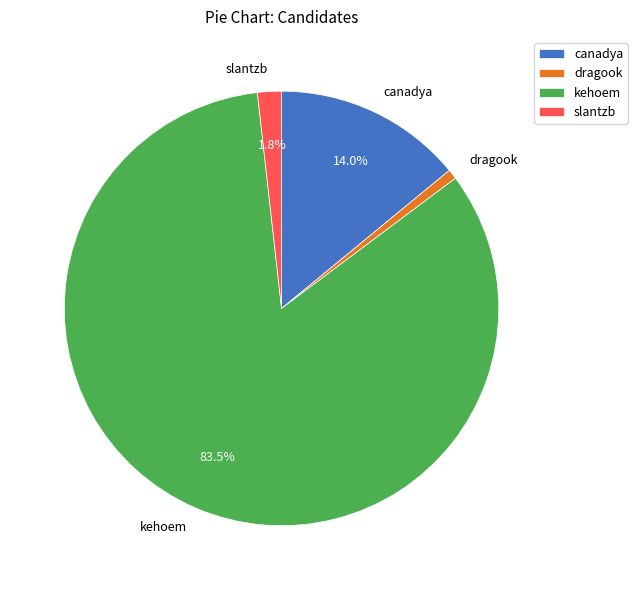

Rank the categories by value from lowest to highest.

dragook, slantzb, canadya, kehoem